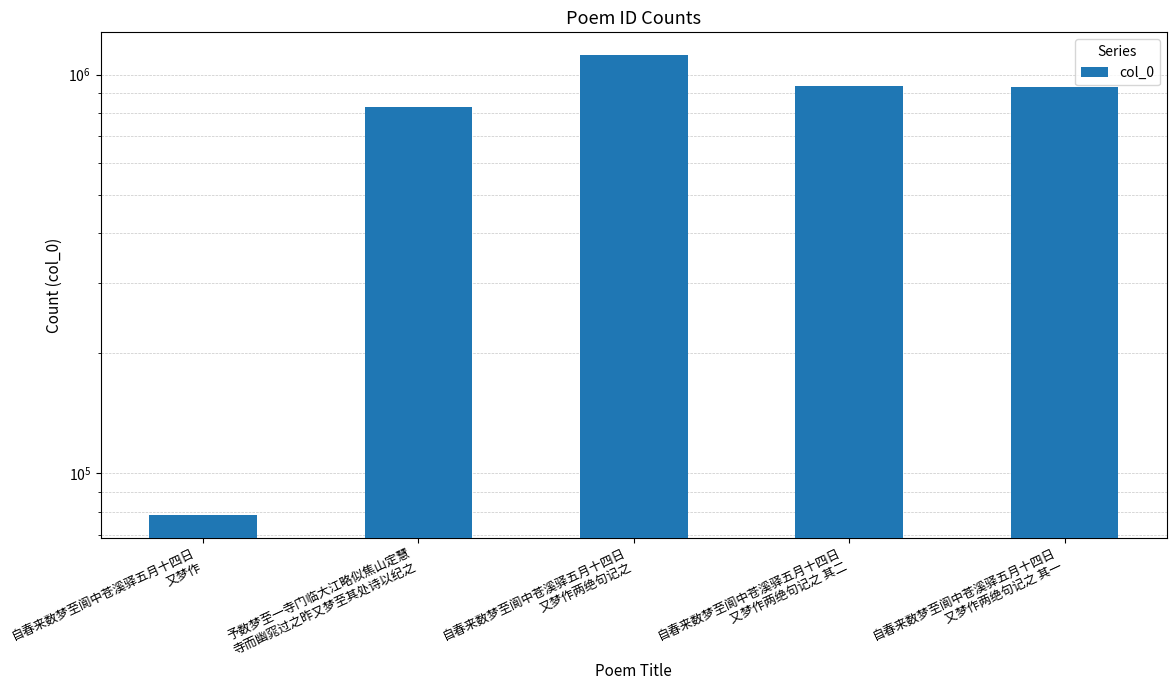

Reading right to left, extract all data points from this chart.

928853	935686	1118543	828022	78710